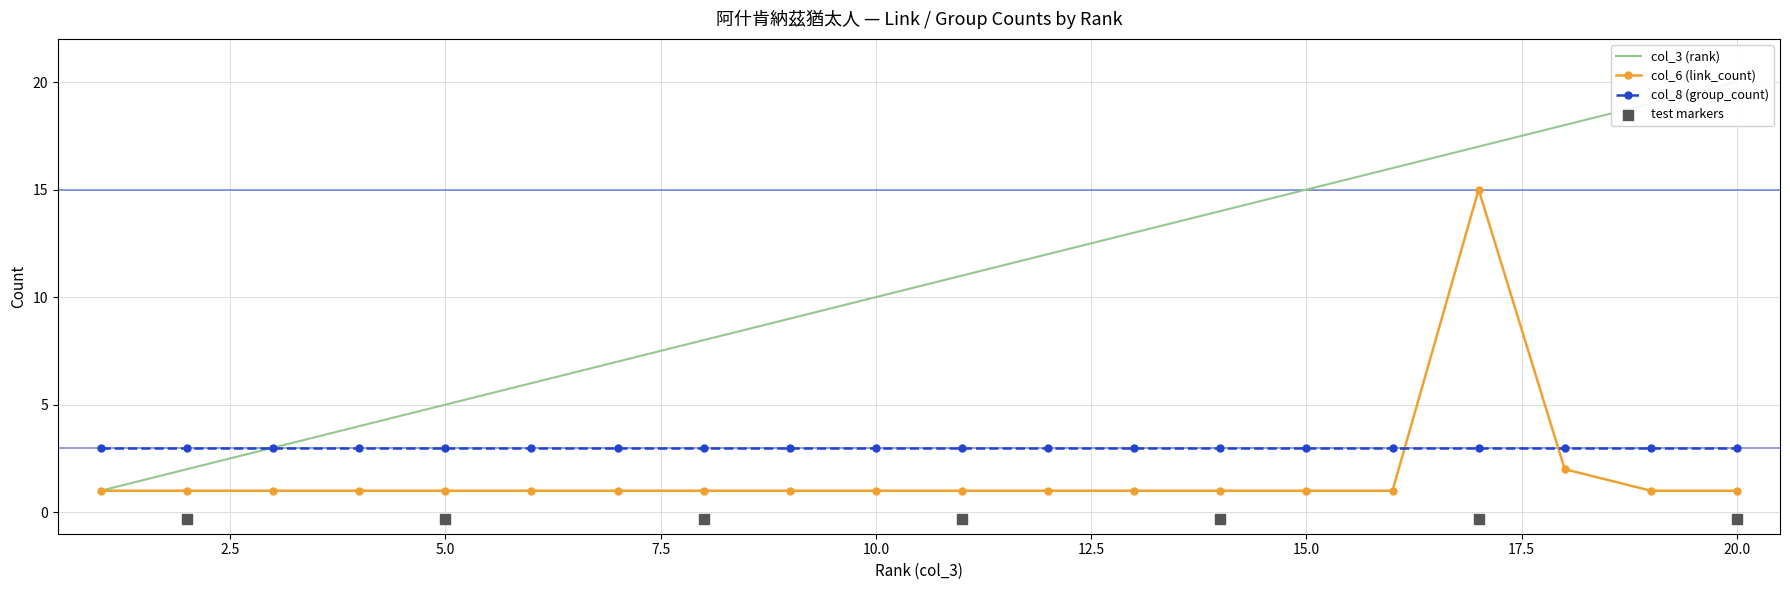

Which series has the largest Y range (max minus min)?

col_3 (rank)